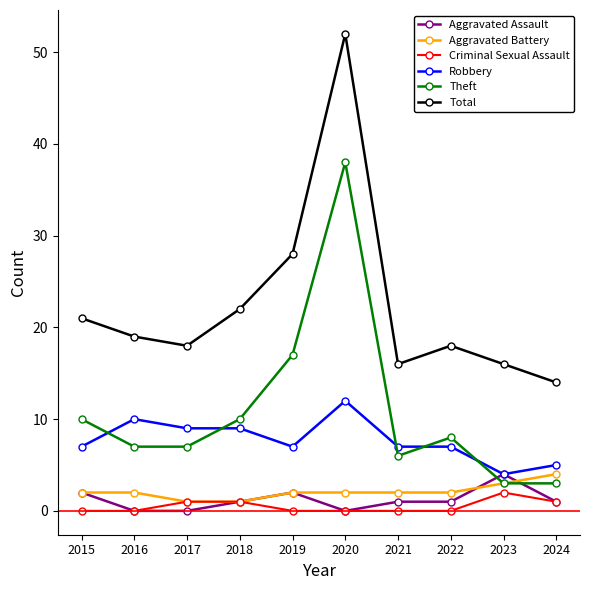

Which category has the highest value in the Aggravated Battery series?

2024